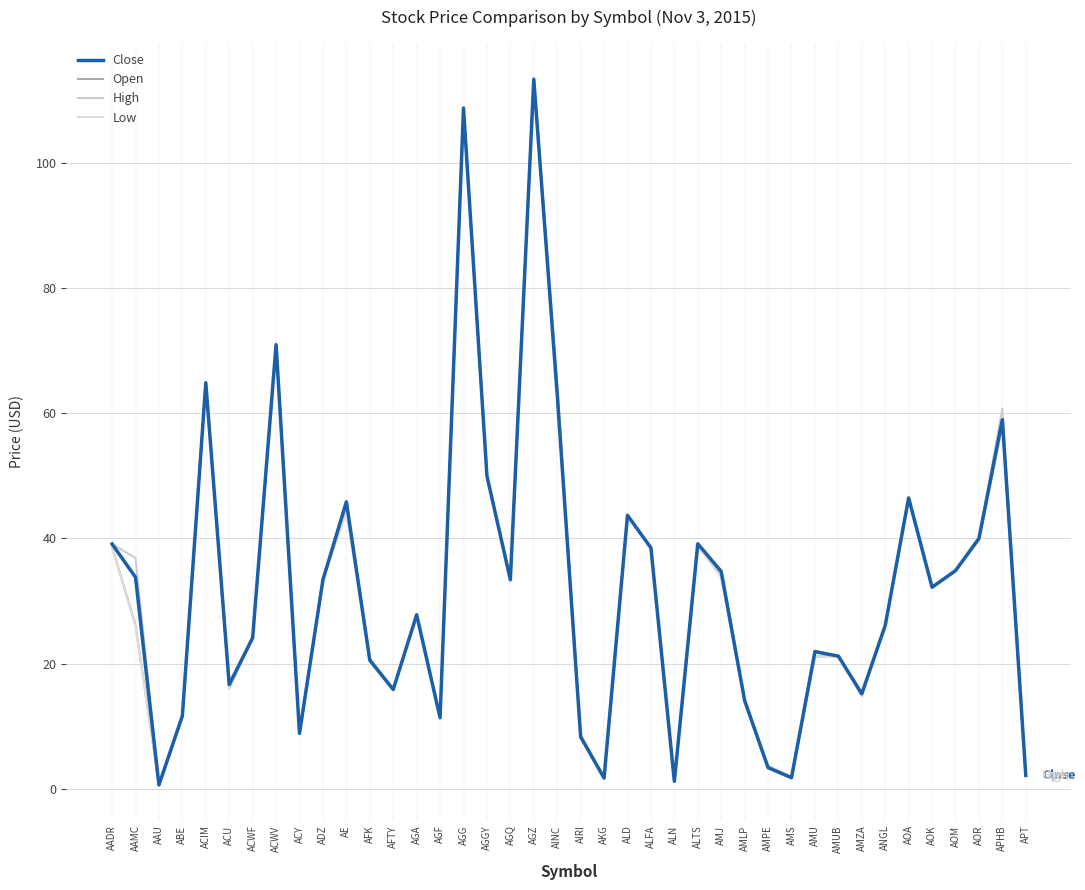

True or false: High and Close intersect in this chart.

False